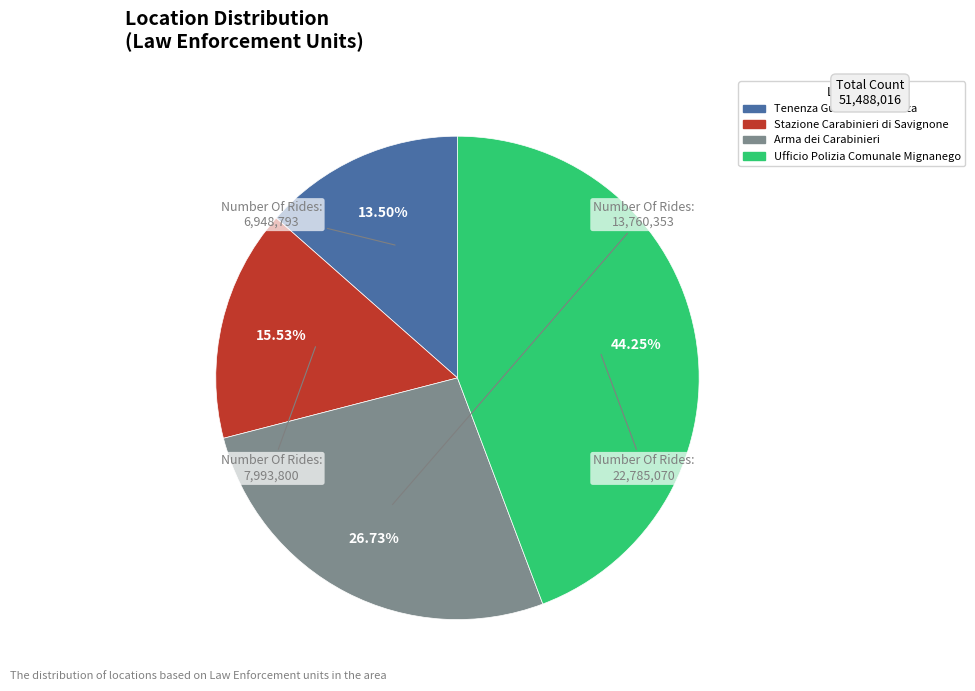

To the nearest percent, what percentage of the pie is Stazione Carabinieri di Savignone?

16%